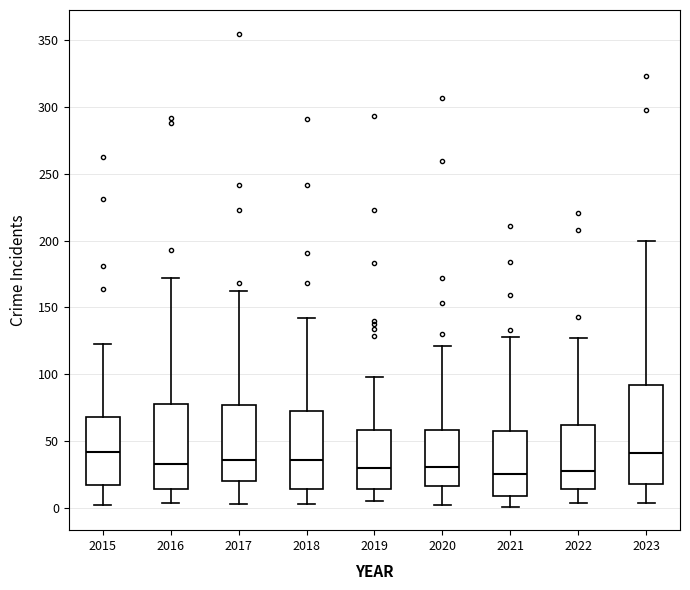

Reading left to right, read every box against the y-axis: the position of its median line, the range the box covers, and the ends of its whiskers. The values are not printed on the chart, so give them approximately, as read against the axis.

2015: median 40, box 15 to 70, whiskers 0 to 125
2016: median 35, box 15 to 80, whiskers 5 to 170
2017: median 35, box 20 to 75, whiskers 5 to 160
2018: median 35, box 15 to 75, whiskers 5 to 140
2019: median 30, box 15 to 60, whiskers 5 to 100
2020: median 30, box 15 to 60, whiskers 0 to 120
2021: median 25, box 10 to 55, whiskers 0 to 130
2022: median 30, box 15 to 60, whiskers 5 to 125
2023: median 40, box 20 to 90, whiskers 5 to 200